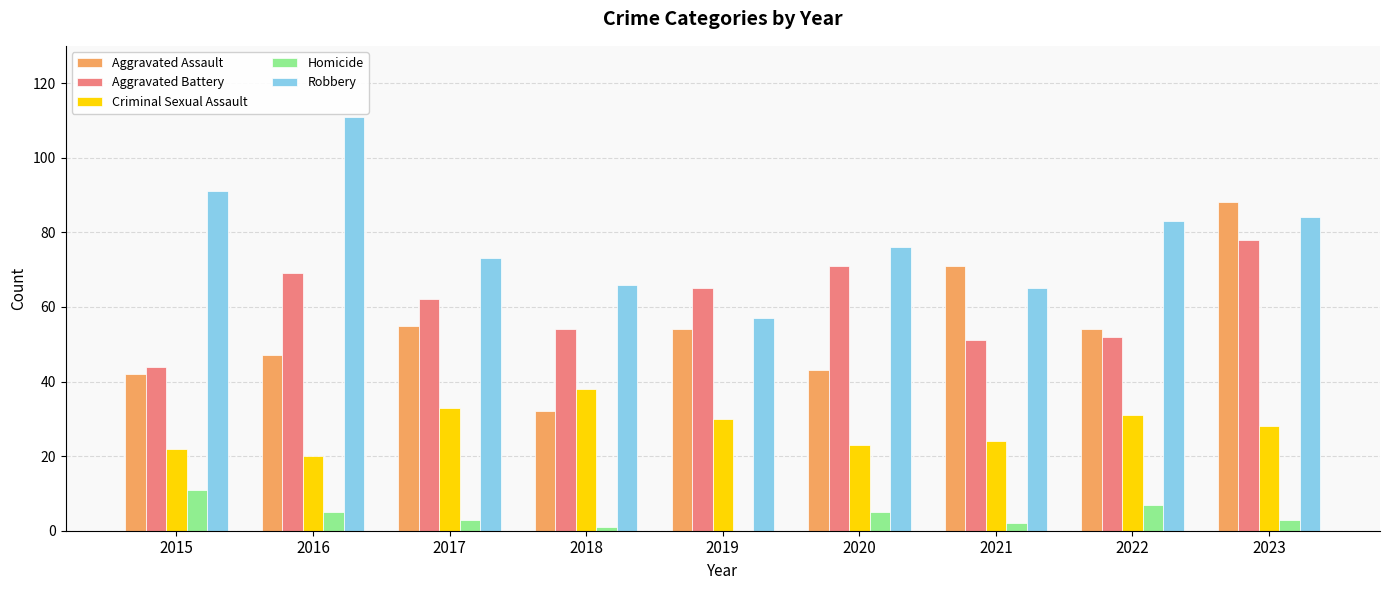

What is the spread (max minus min) of values at 2021?

69